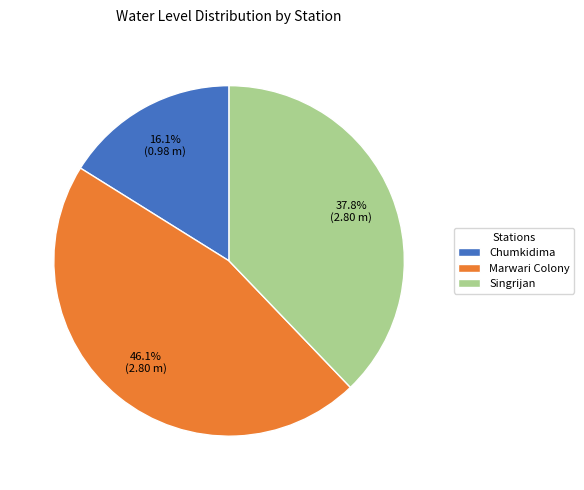

To the nearest percent, what is the difference between the Singrijan and Marwari Colony slice percentages?

8%